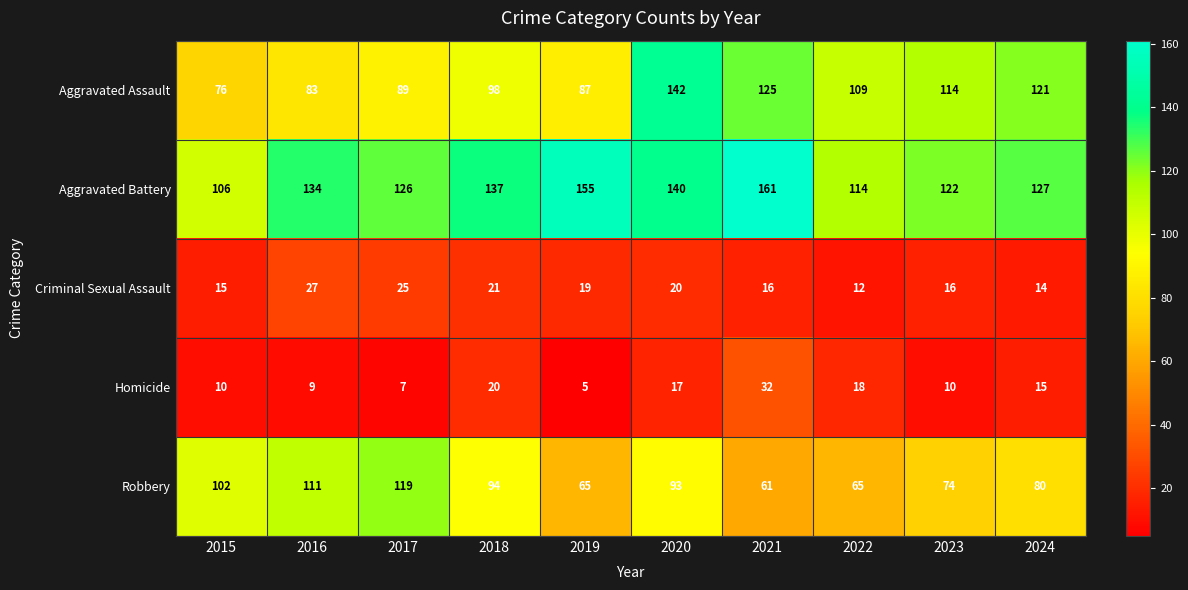

The value of Homicide at 2023 is 4. True or false?

False